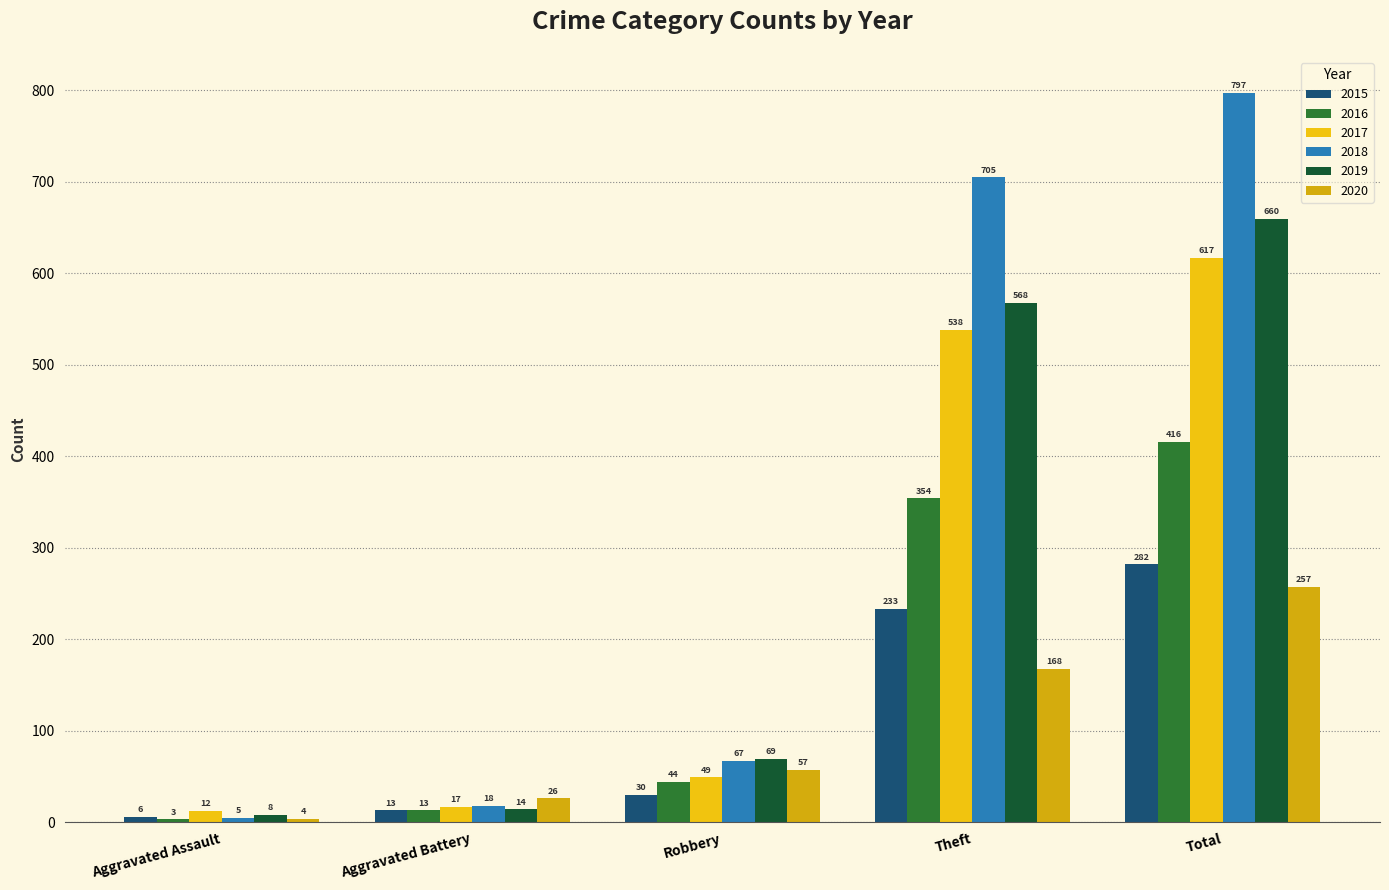

What is the lowest value of the 2020 series?

4